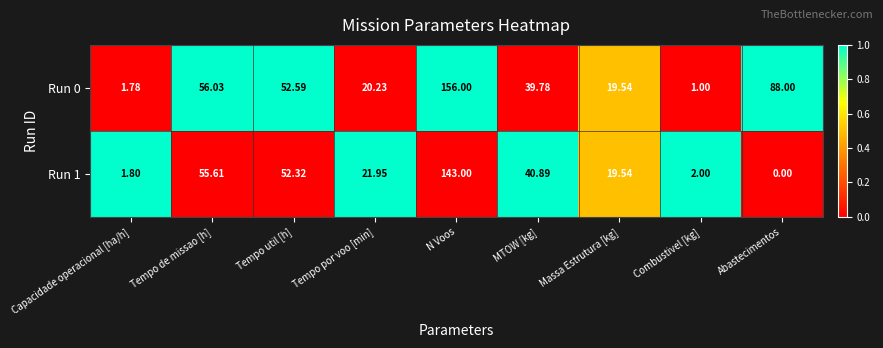

At which category does the chart reach its minimum across all series?

Abastecimentos